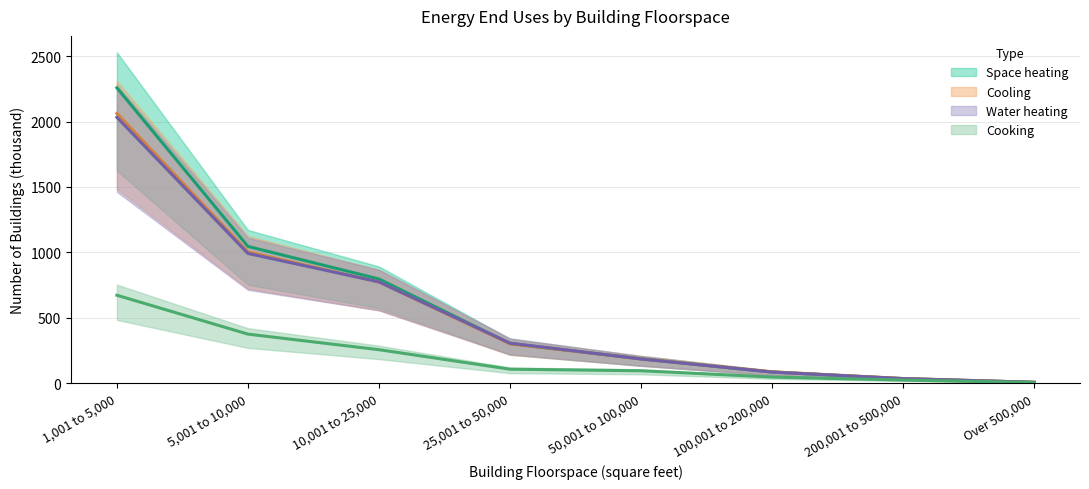

What is the difference between the Water heating values at 50,001 to 100,000 and 1,001 to 5,000?

1846